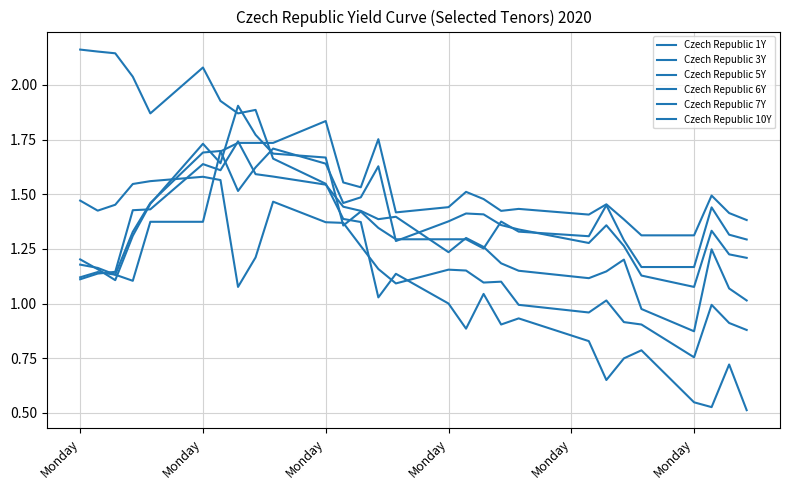

How many lines are shown in the chart?

6